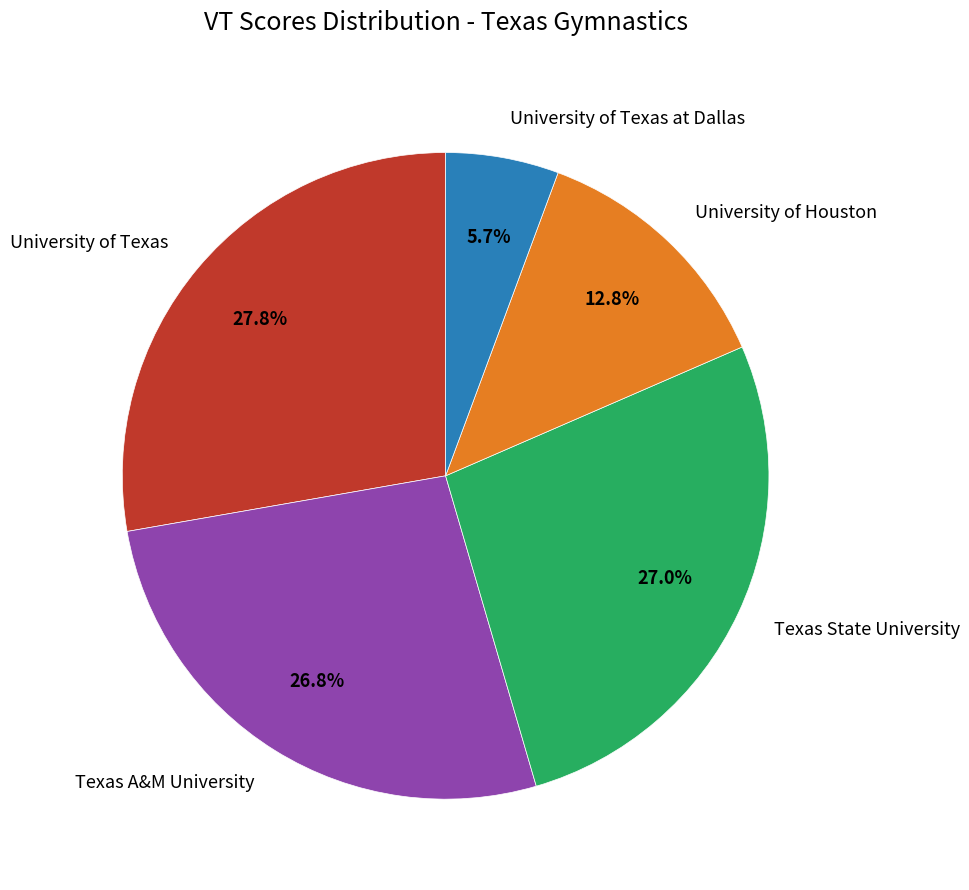

Which category has the biggest portion of the pie?

University of Texas